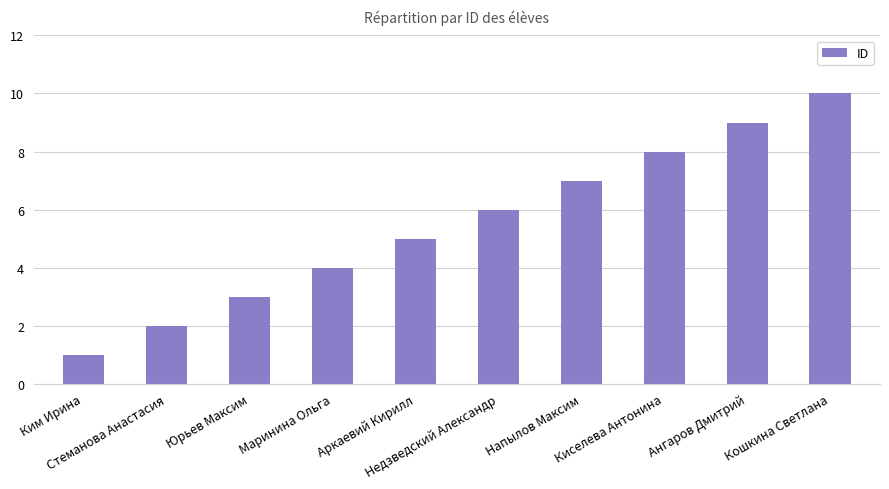

Reading left to right, what are all the values shown in this chart?

Ким Ирина=1	Стеманова Анастасия=2	Юрьев Максим=3	Маринина Ольга=4	Аркаевий Кирилл=5	Недзведский Александр=6	Напылов Максим=7	Киселева Антонина=8	Ангаров Дмитрий=9	Кошкина Светлана=10